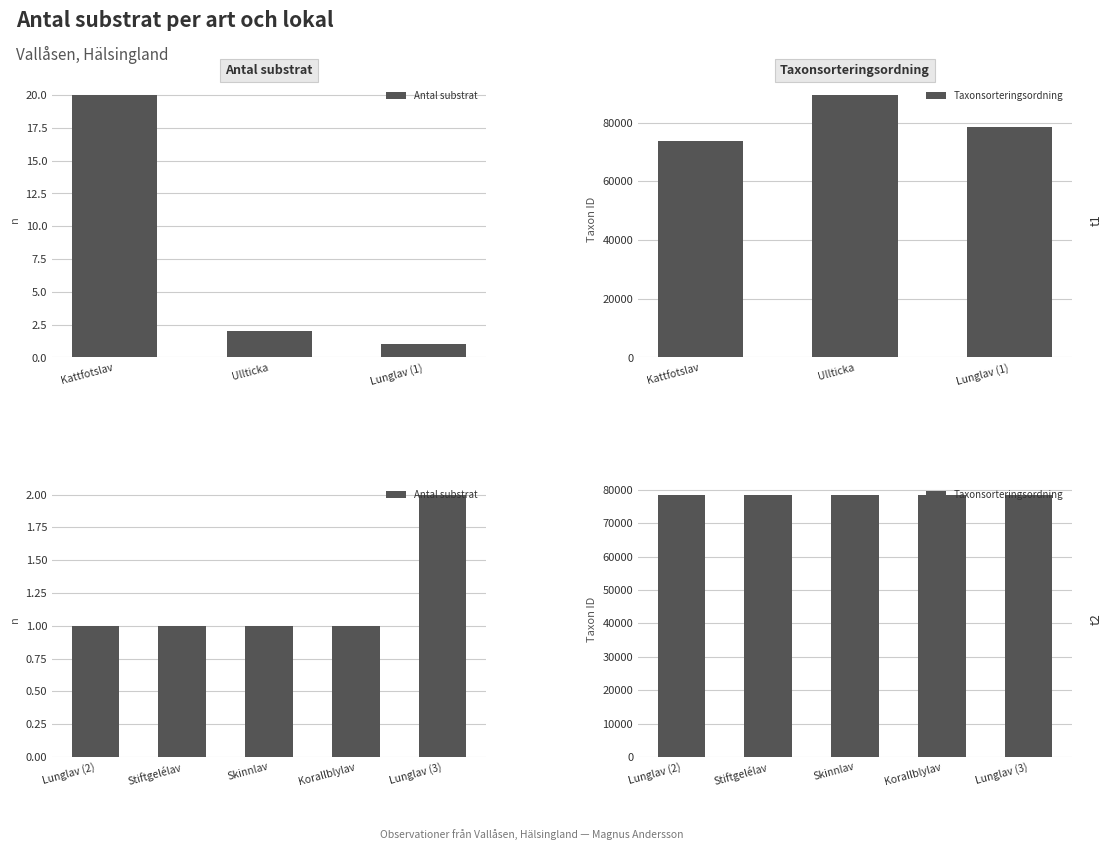

How many values in the Taxonsorteringsordning series are below 78527?

2